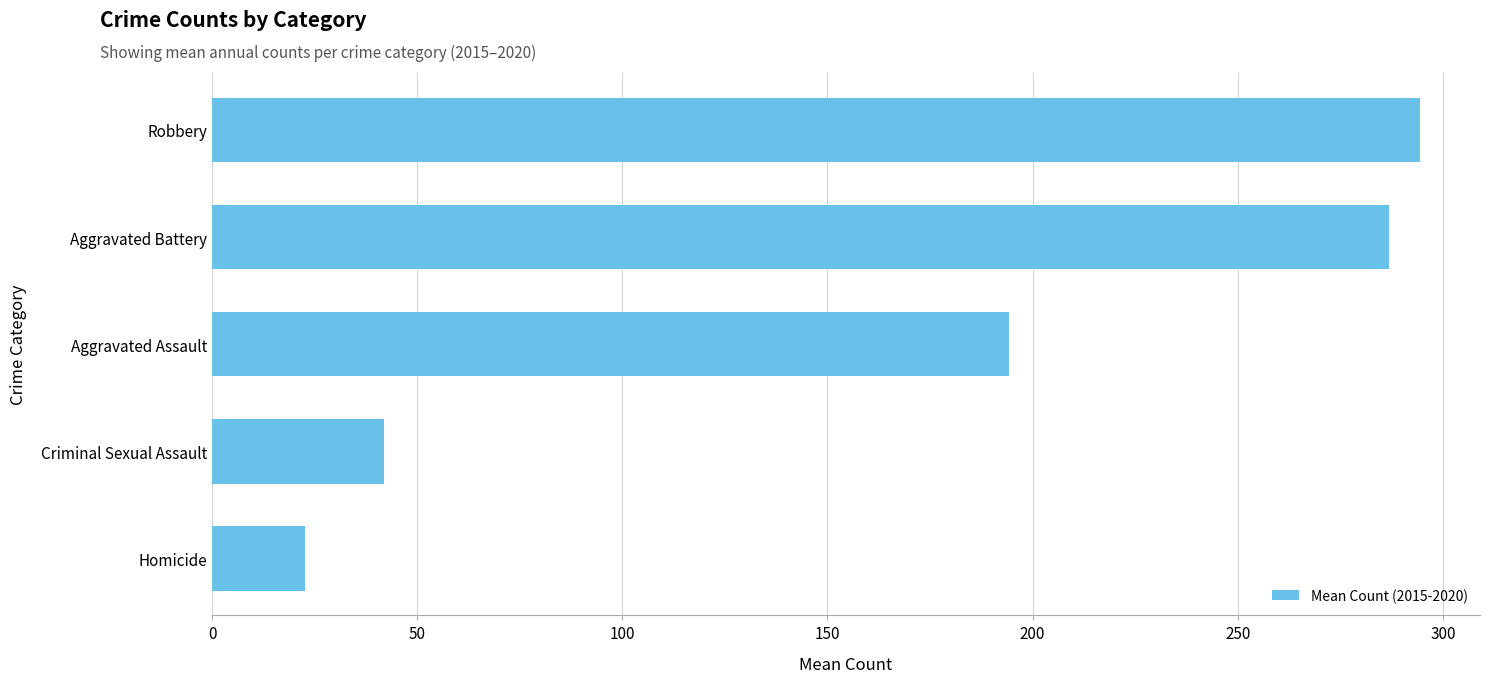

The chart shows a value of 286.8 at Aggravated Battery. True or false?

True